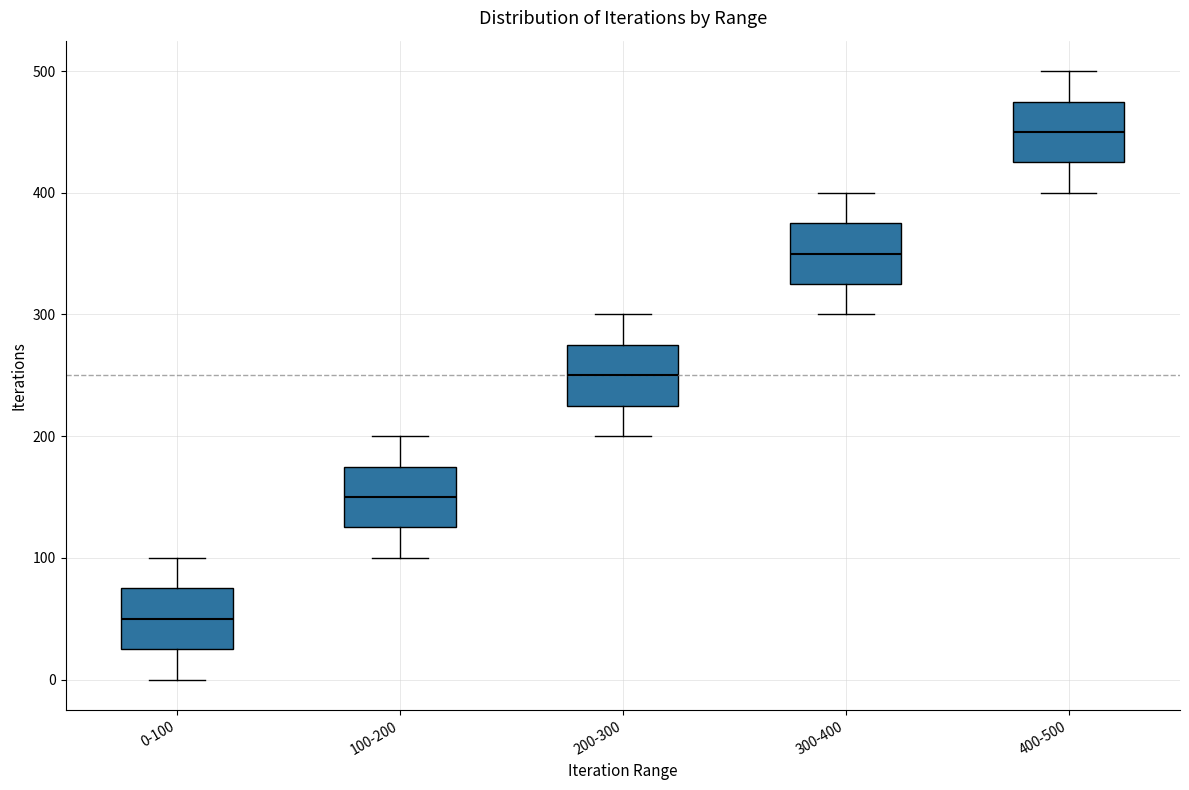

Reading left to right, transcribe this box plot: for each box, give where its median line is, the range the box spans, and where its two whiskers end, as read against the y-axis. The values are not printed on the chart, so give them approximately, as read against the axis.

0-100: median 50, box 30 to 80, whiskers 0 to 100
100-200: median 150, box 130 to 180, whiskers 100 to 200
200-300: median 250, box 230 to 280, whiskers 200 to 300
300-400: median 350, box 330 to 380, whiskers 300 to 400
400-500: median 450, box 430 to 480, whiskers 400 to 500